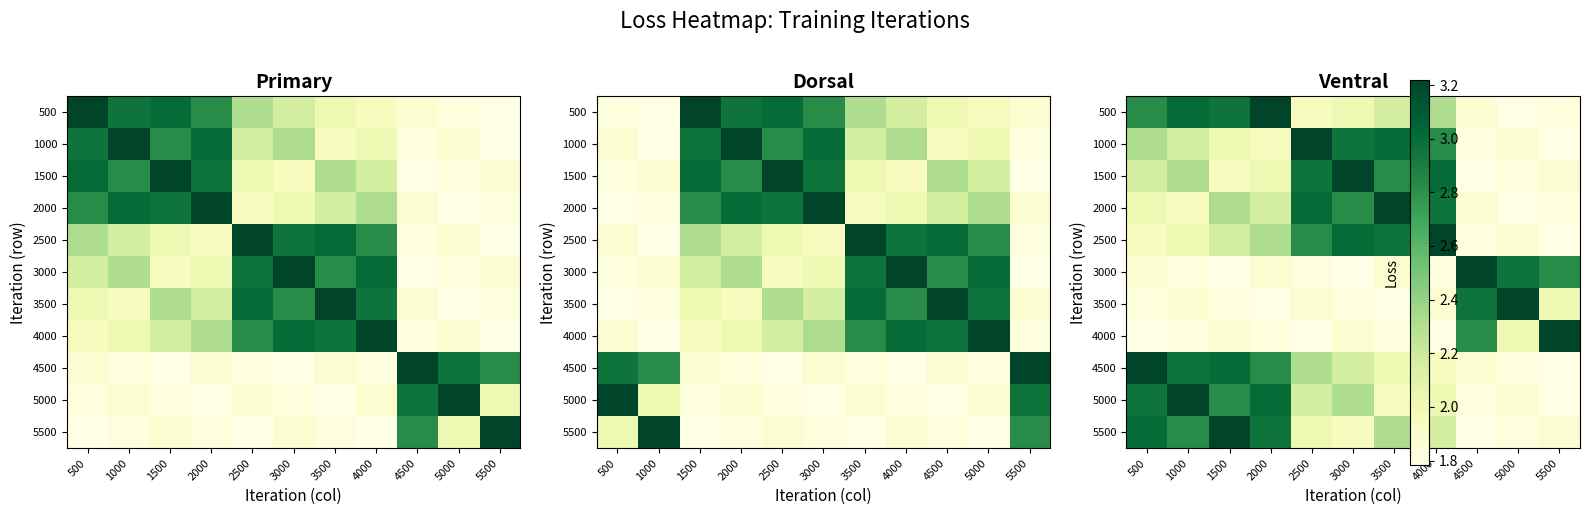

At how many categories does at least one series exceed 2?

11